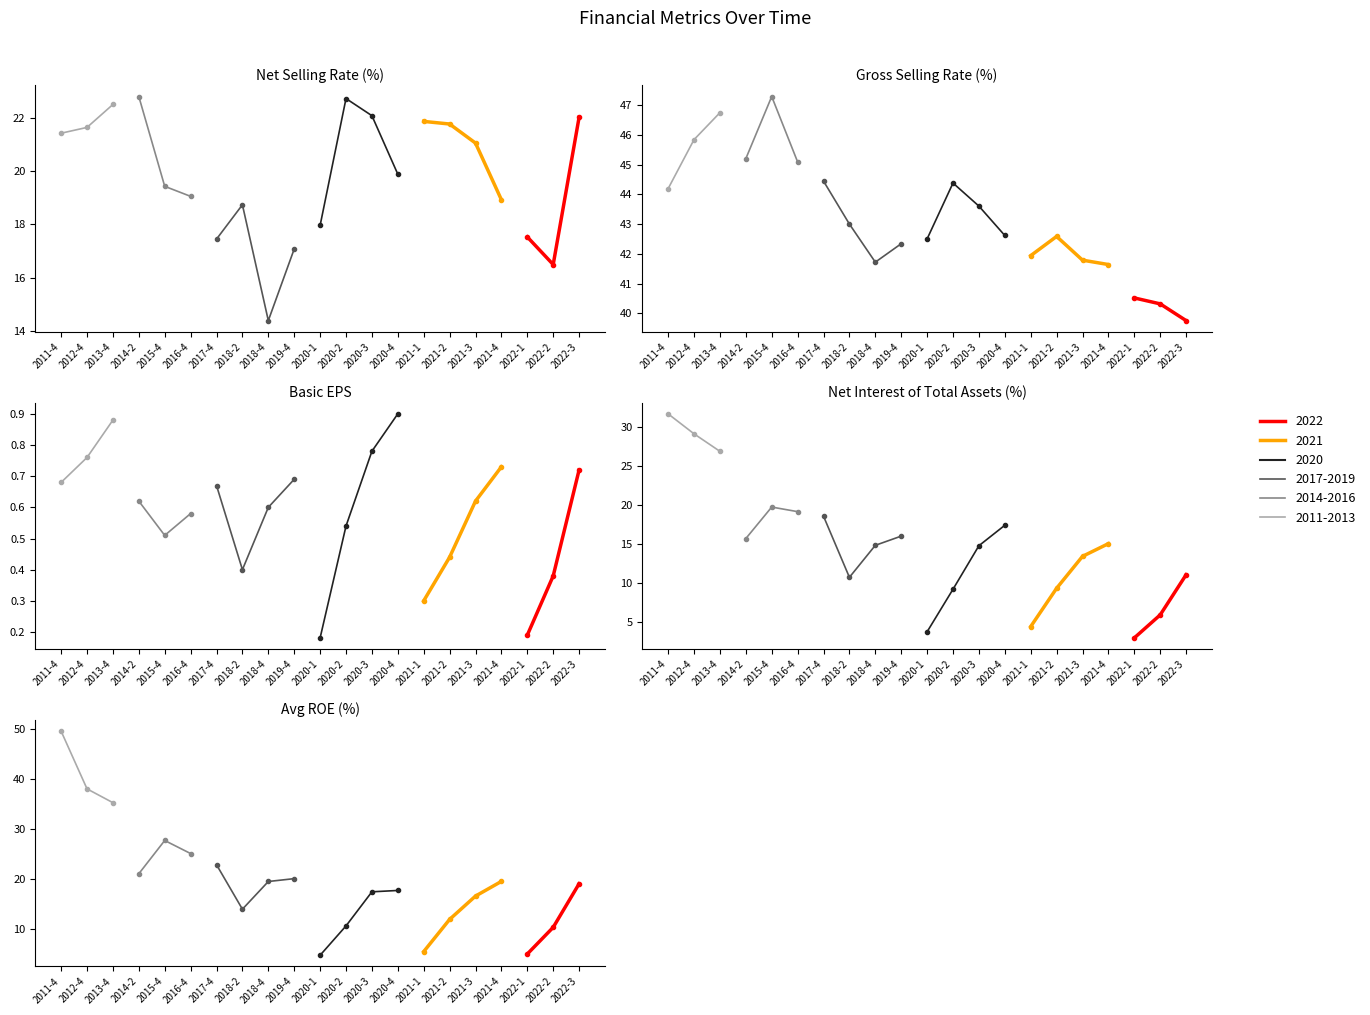

Does the chart display data point markers on the line(s)?

Yes